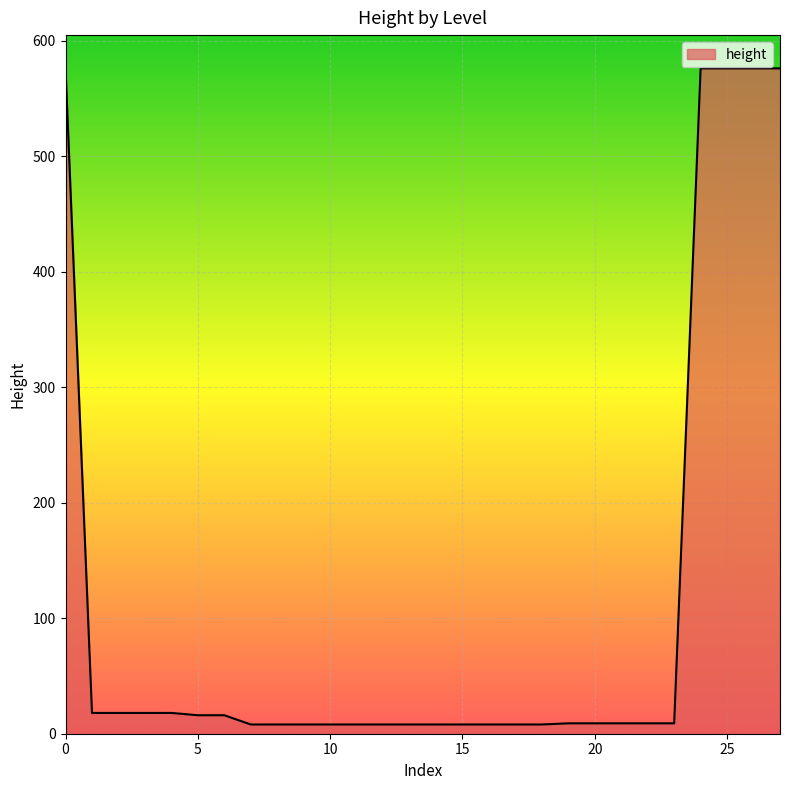

What is the difference between the second highest and second lowest values?

568